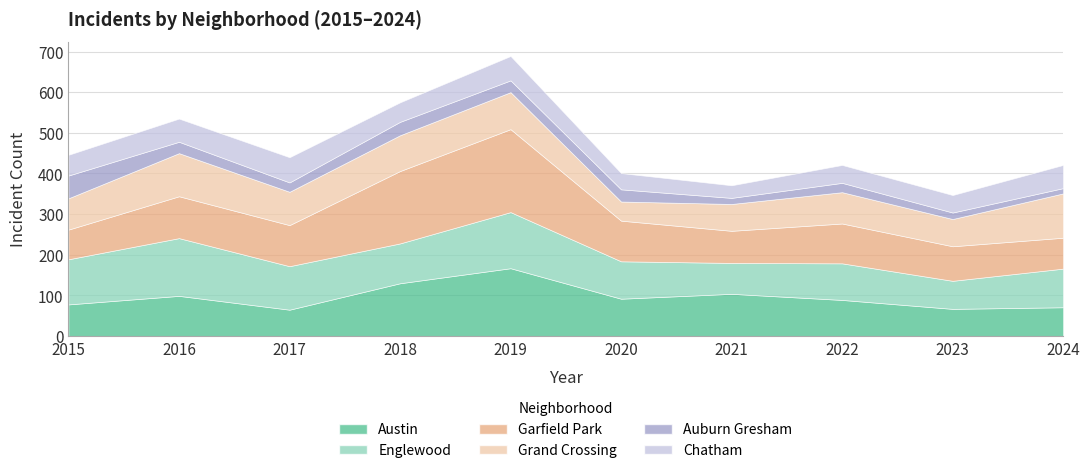

How many interior local valleys does the Chatham series have?

3